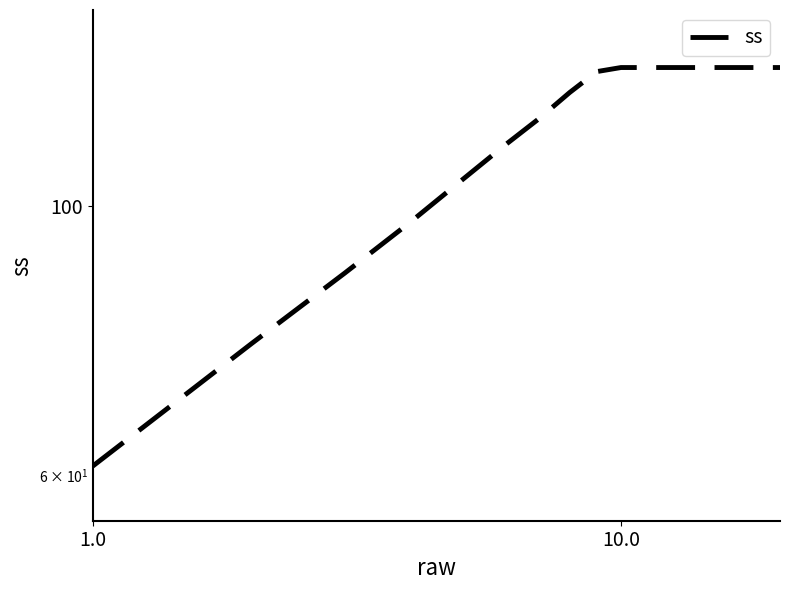

Is this an area chart (filled region under the line)?

No